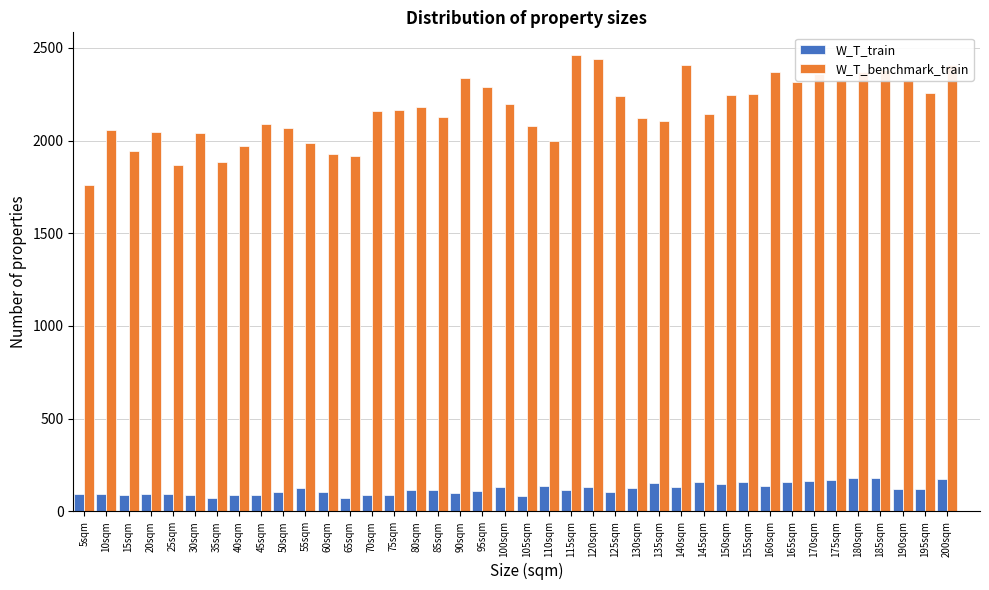

What is the spread (max minus min) of values at 45sqm?

2003.9